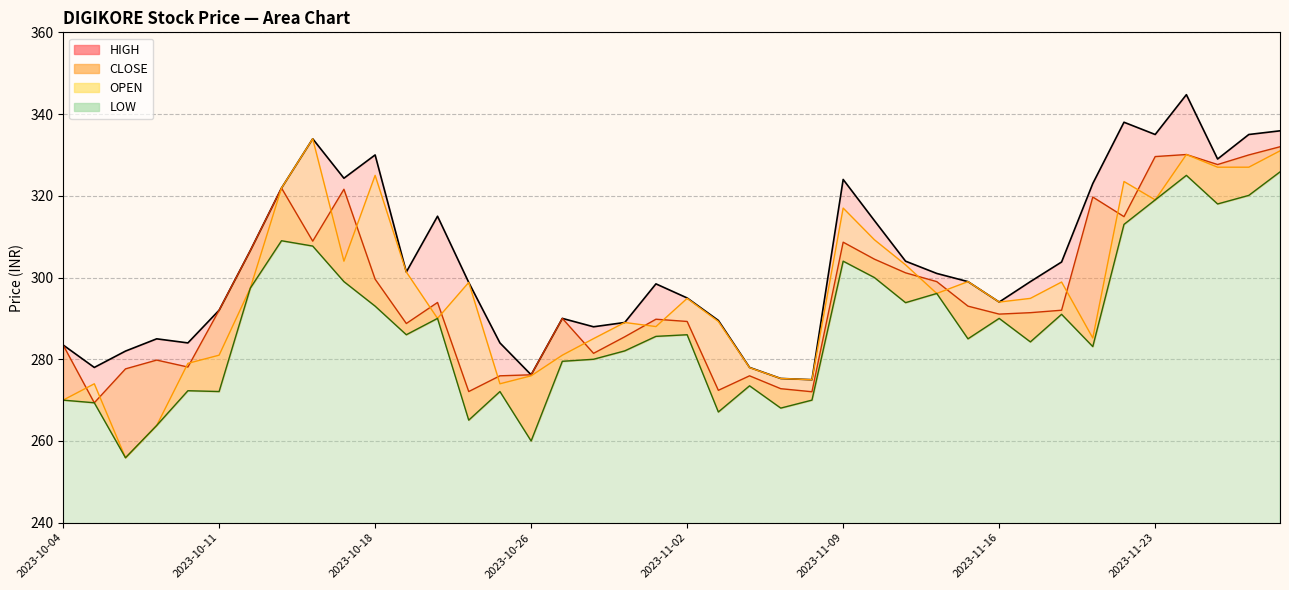

Is it true that OPEN equals 319.0 at 2023-11-23?

True